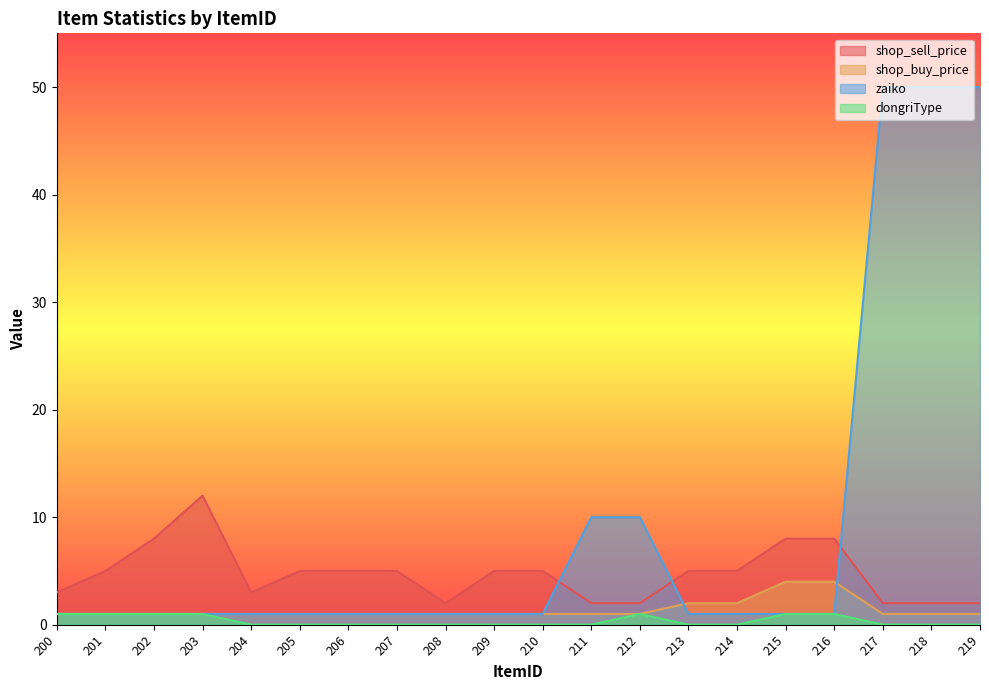

The shop_sell_price series shows 9 at 201. True or false?

False